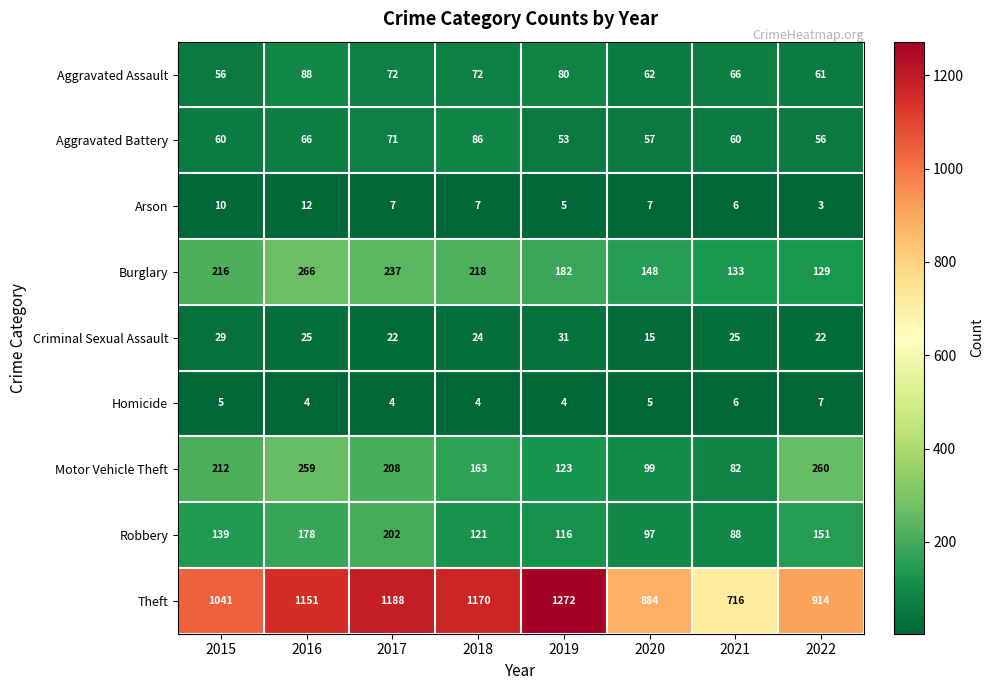

At how many categories does at least one series exceed 683?

8